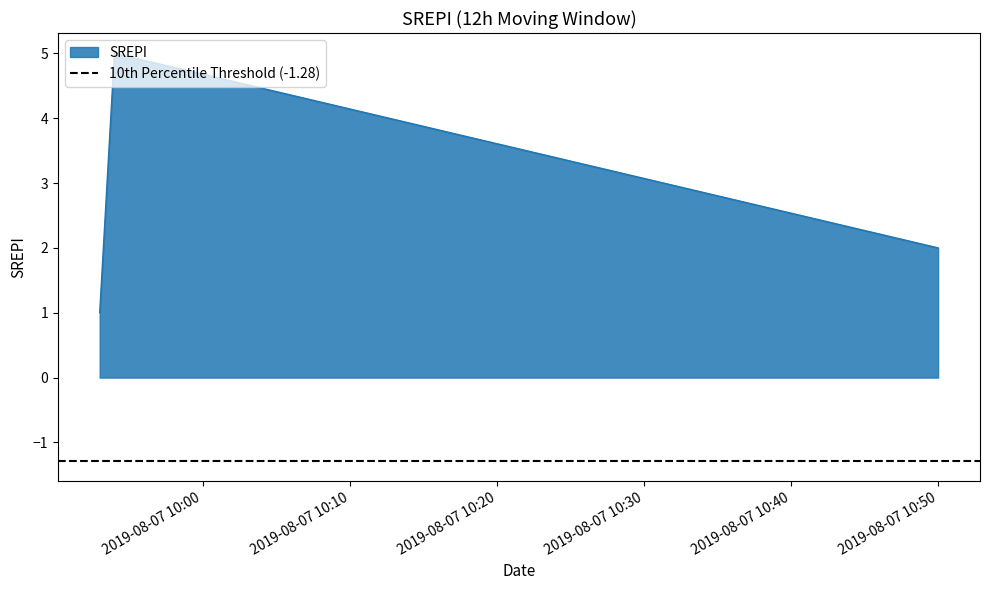

What is the greatest value displayed?

5